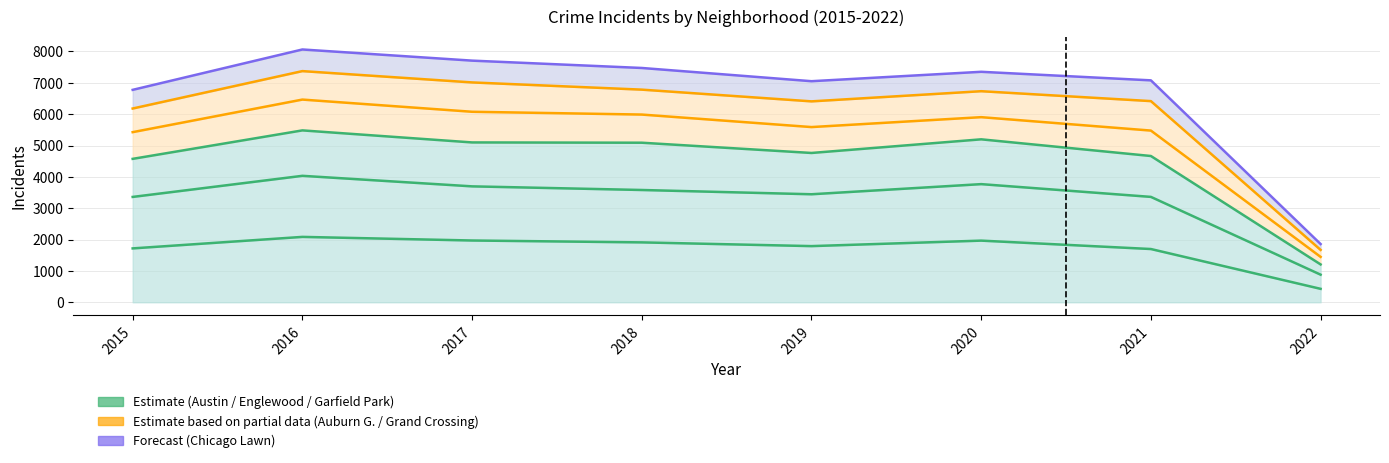

What is the value of the Englewood point at the 5th from the left?

3446